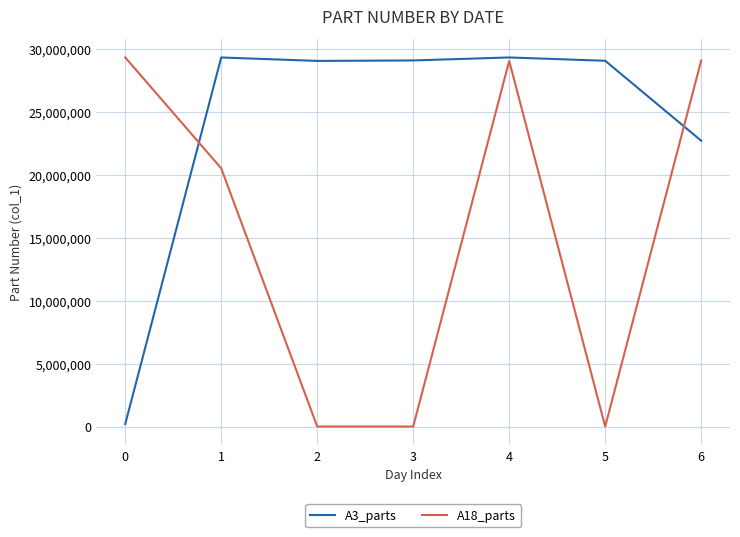

Which series has the largest total across all categories?

A3_parts